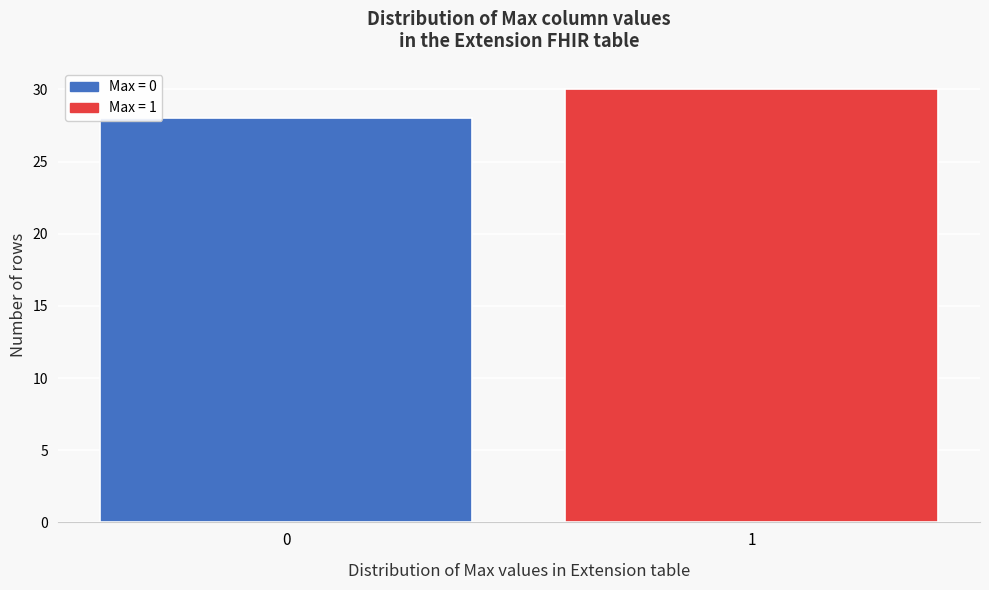

Reading right to left, what are all the values shown in this chart?

30	28